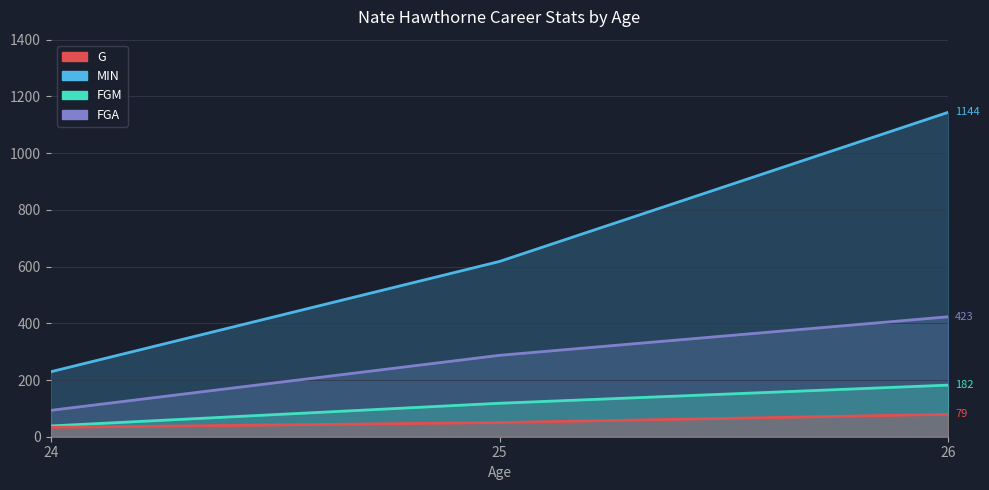

Which category has the lowest value in the FGA series?

24